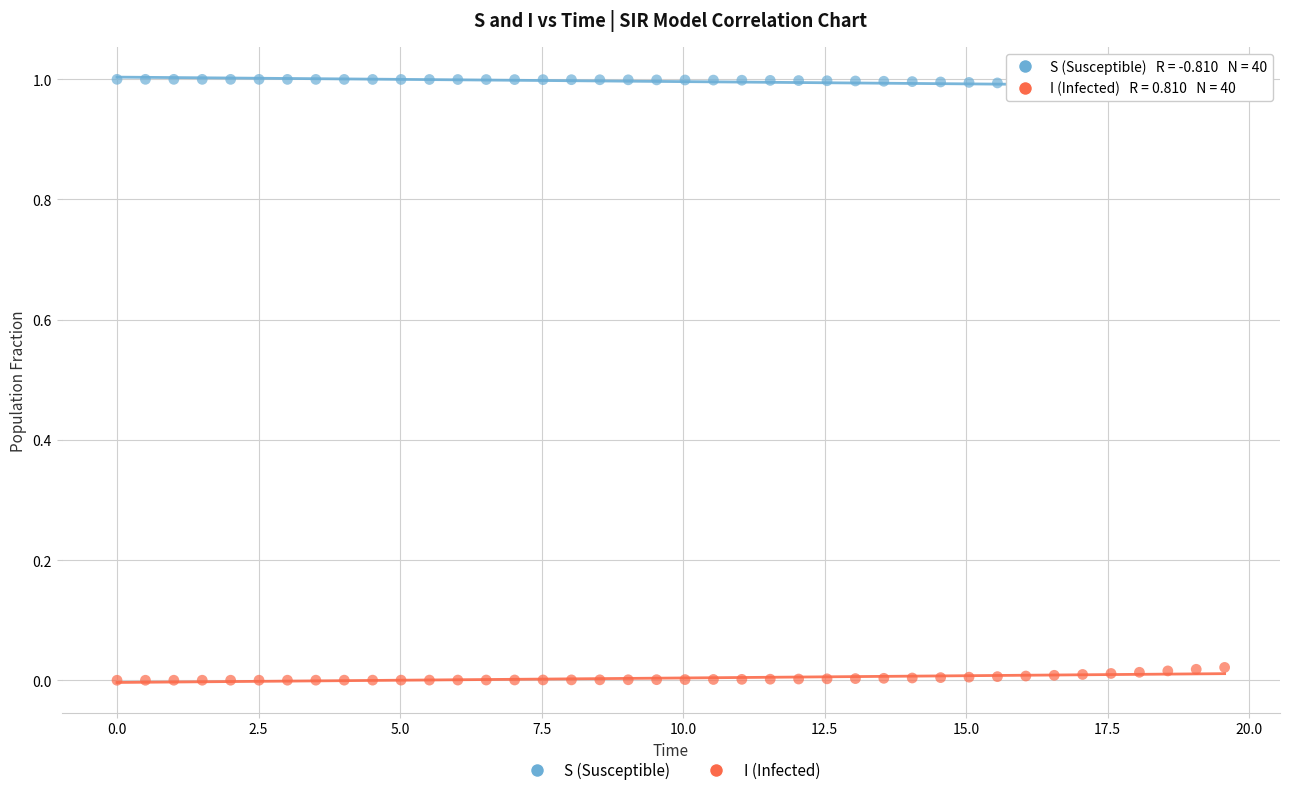

What is the X range (max minus min) for the scatter plot?

19.6